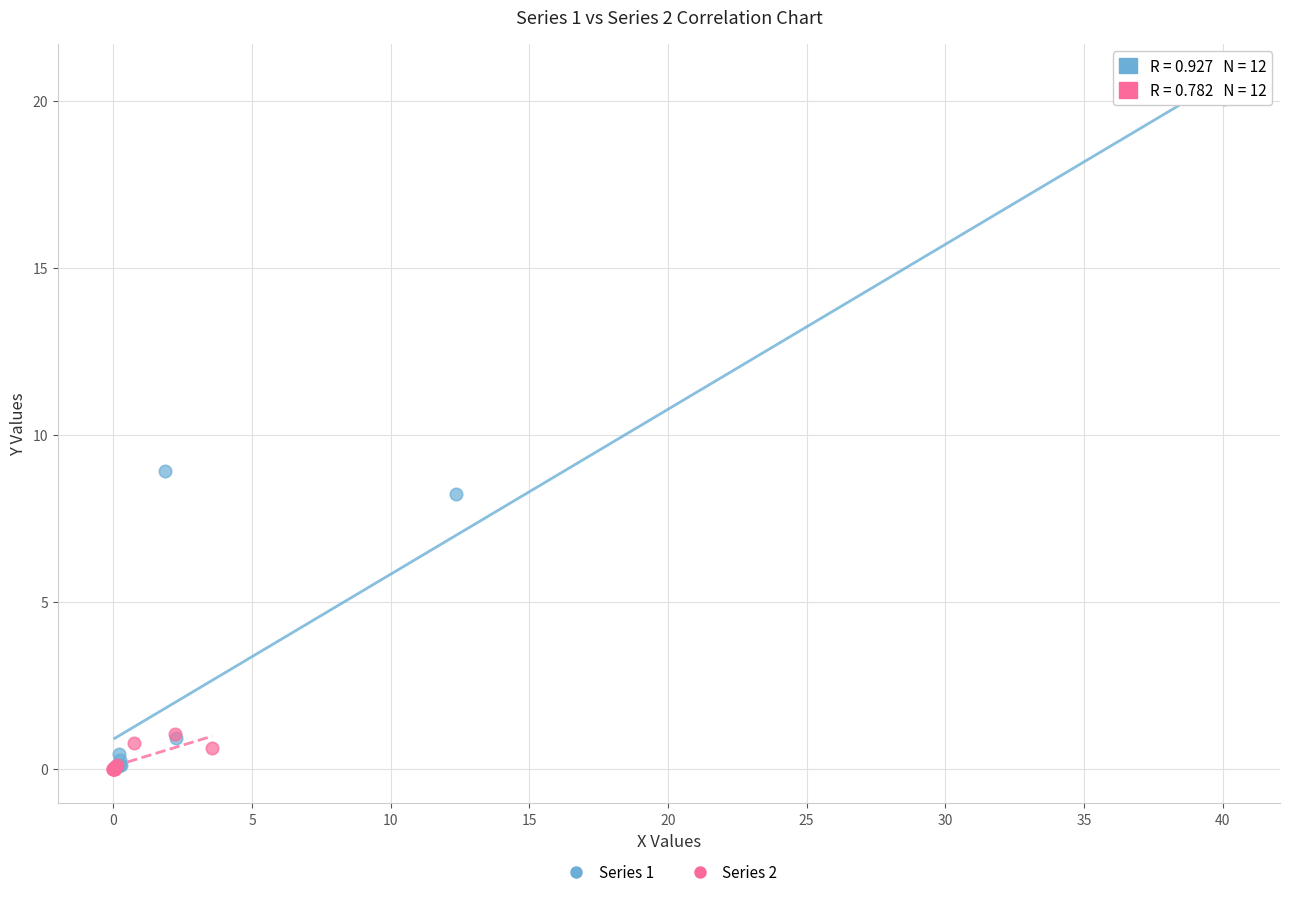

Which series contains the highest Y value?

Series 1